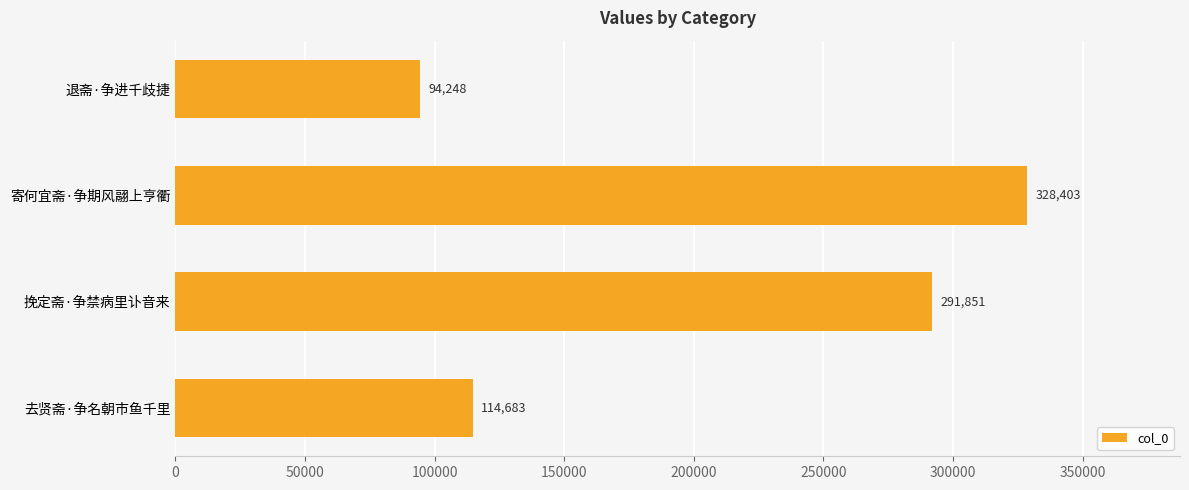

Reading bottom to top, extract all data points from this chart.

114683	291851	328403	94248